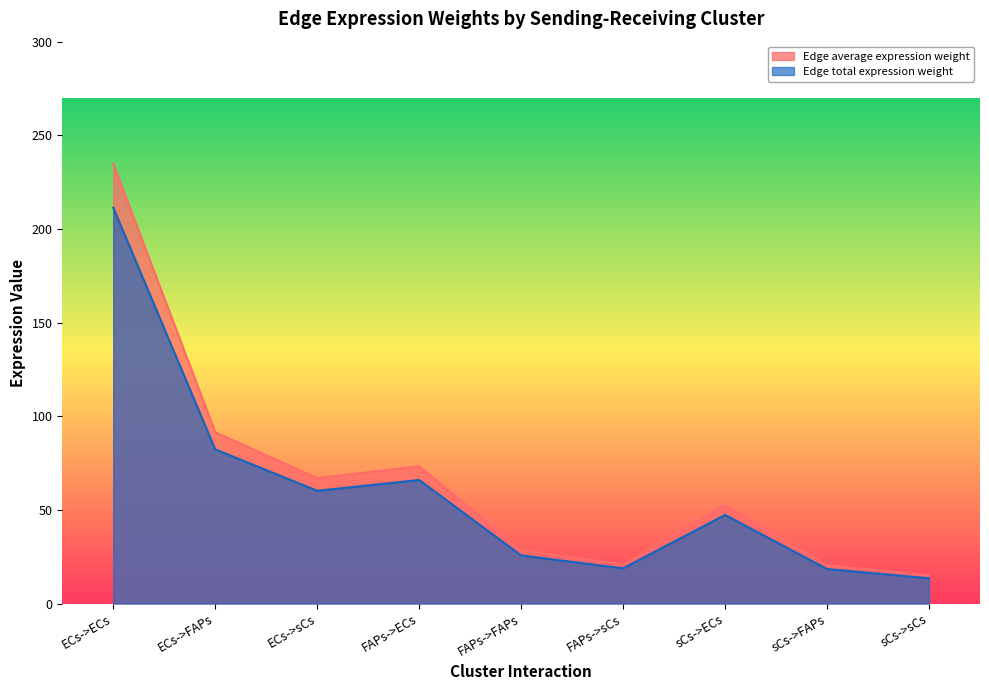

What is the lowest value of the Edge total expression weight series?

13.5